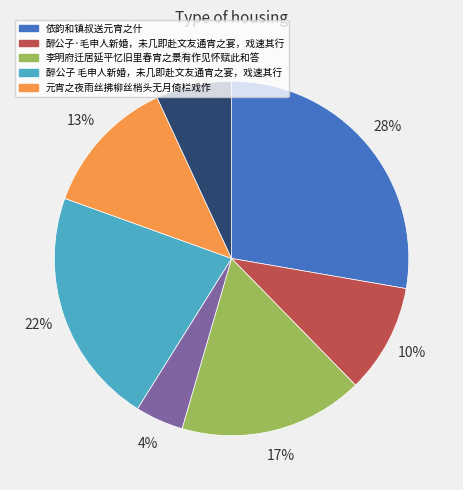

To the nearest percent, what is the average slice percentage?

14%